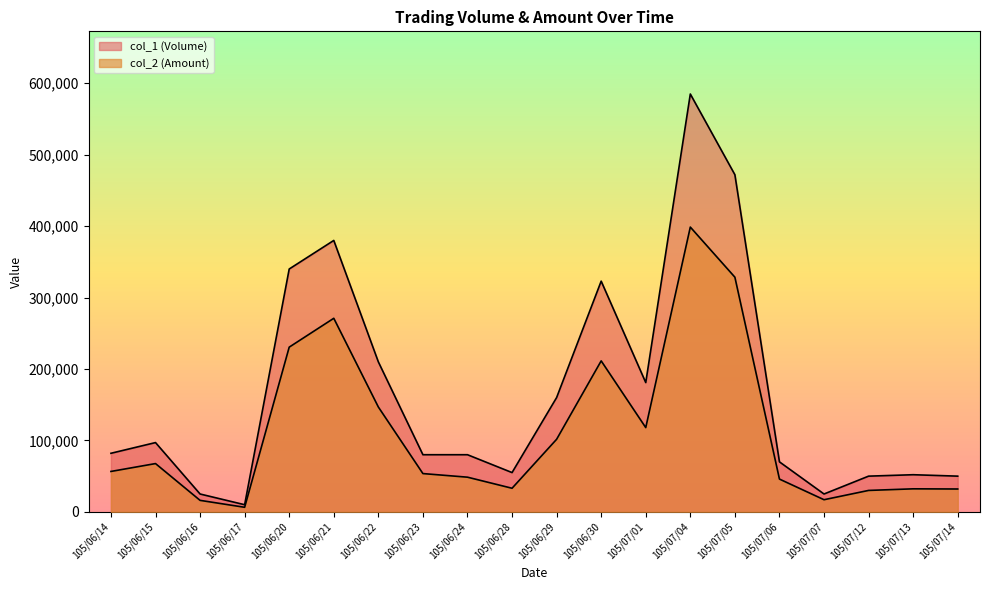

What is the label of the 5th point from the left?

105/06/20